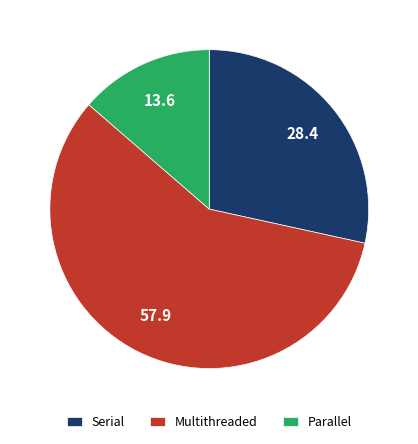

How many segments does this pie chart have?

3